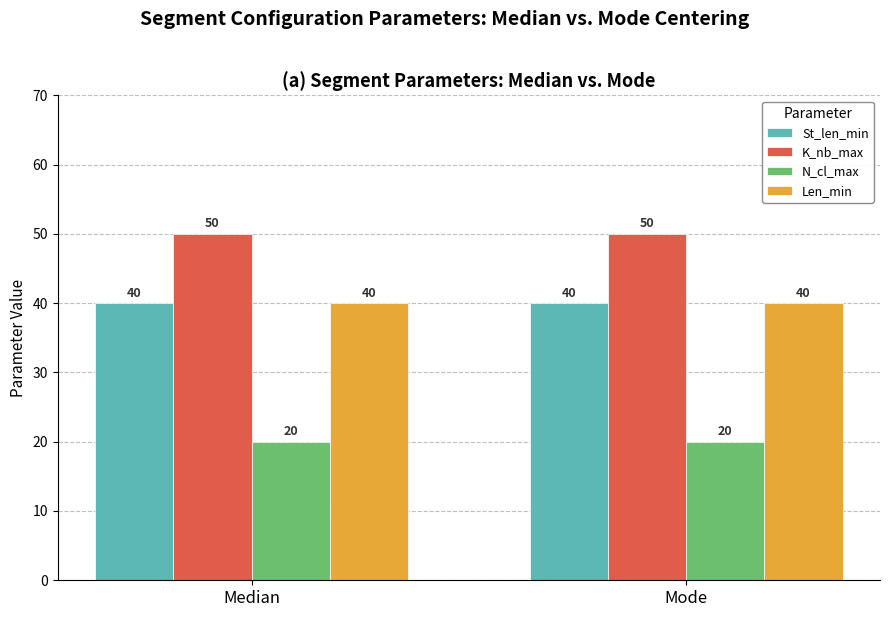

How many groups of bars are there?

2